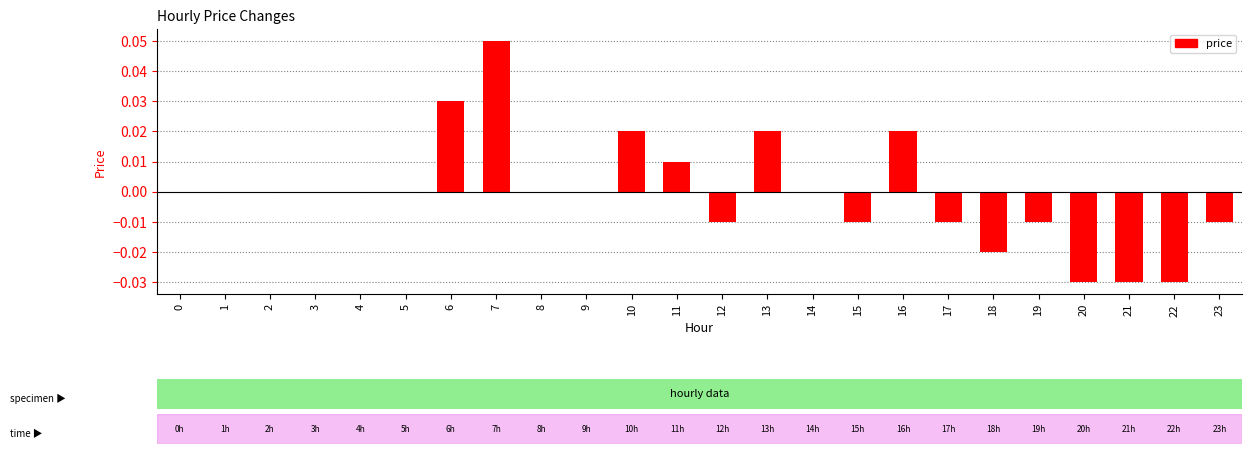

At which category does the chart reach its peak across all series?

7